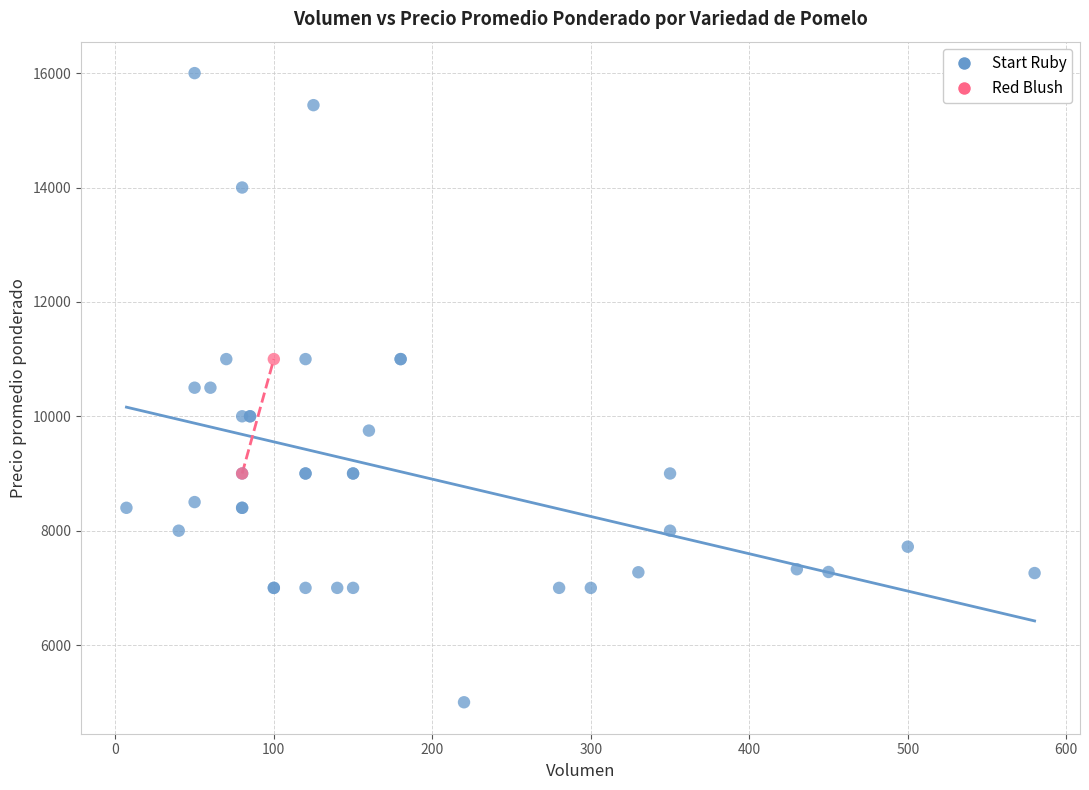

What are all the series names shown in the legend?

Start Ruby, Red Blush